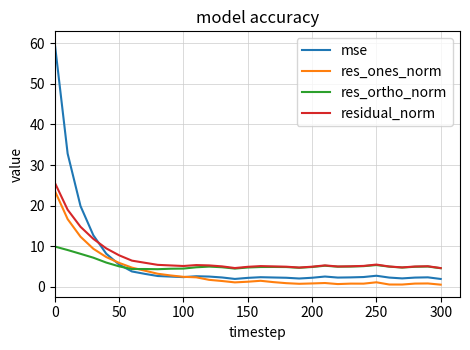

What are all the series names shown in the legend?

mse, res_ones_norm, res_ortho_norm, residual_norm